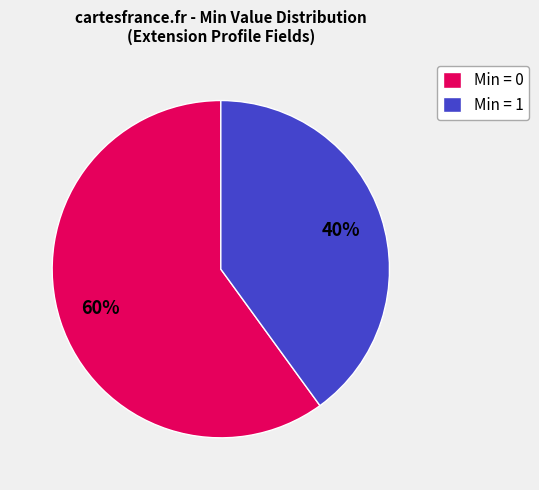

Which category accounts for the majority?

Min = 0